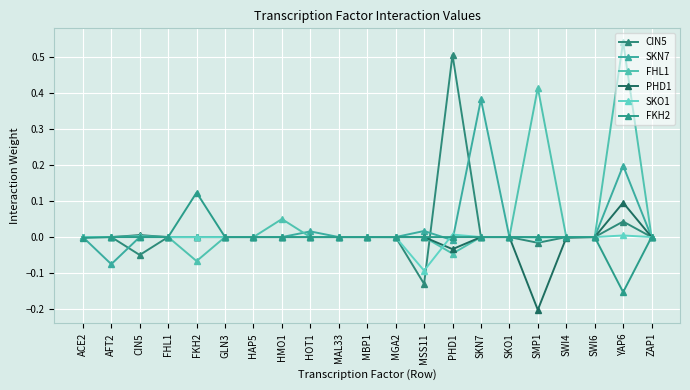

Does the chart have visible grid lines?

Yes